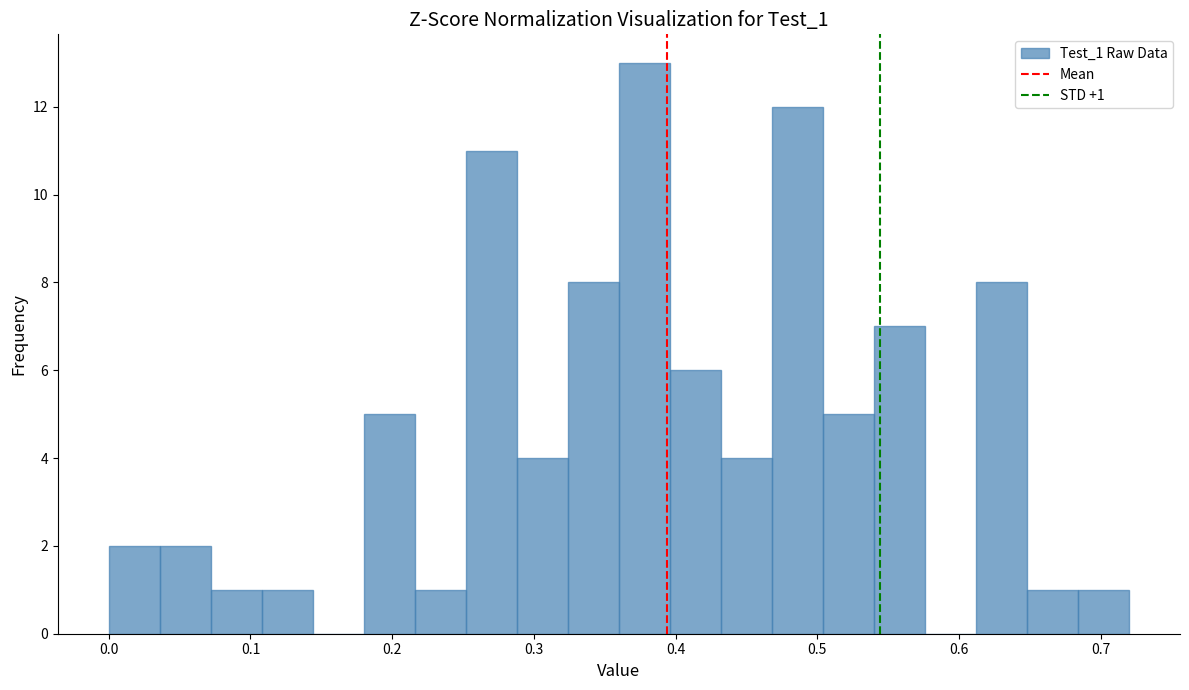

Read against the x-axis, roughly where is the centre of the tallest bar?

0.38